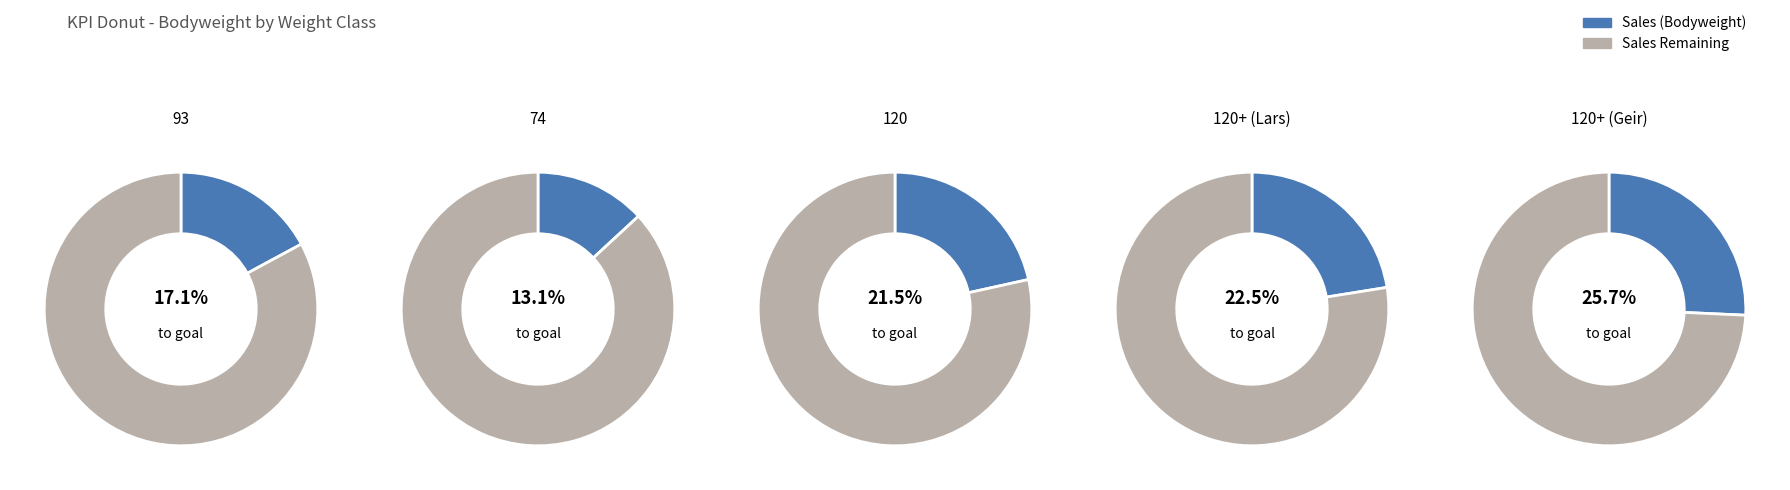

How many segments does this pie chart have?

5